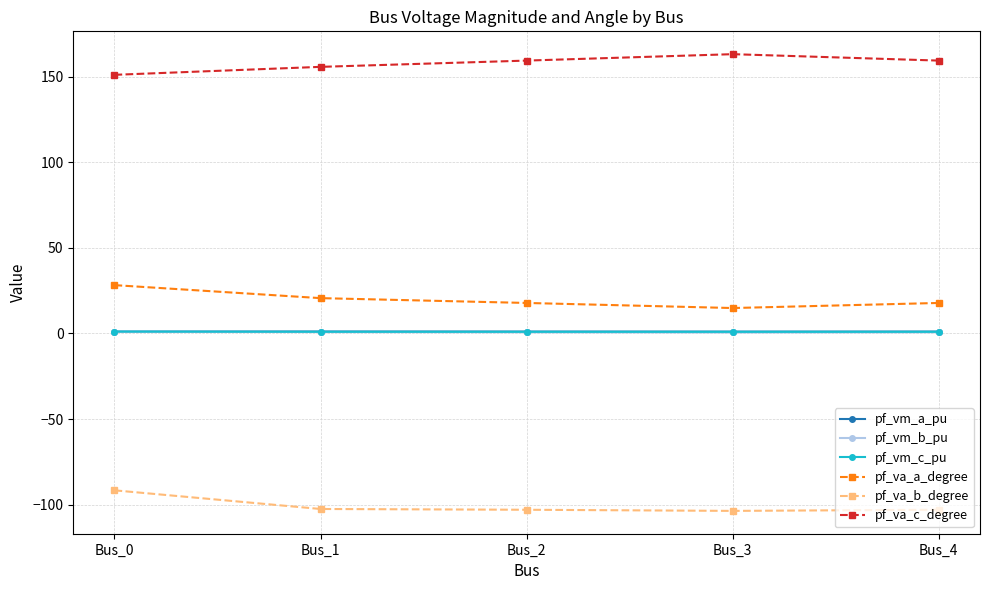

True or false: pf_vm_a_pu has more than 0 points higher than both neighbors.

True